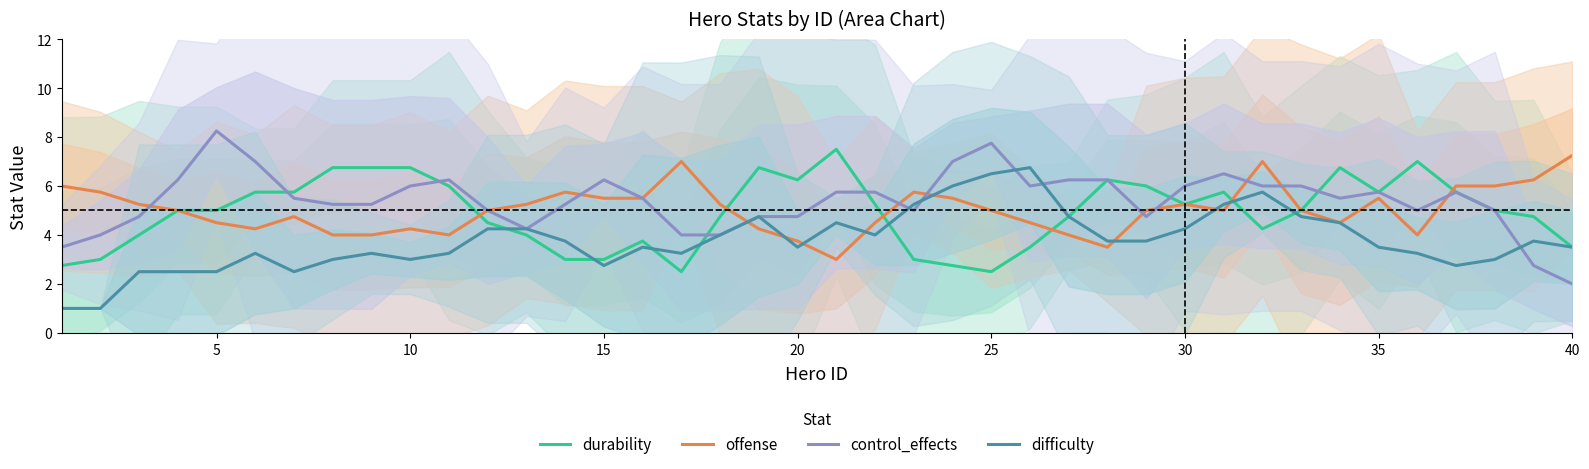

Does the chart have visible grid lines?

No